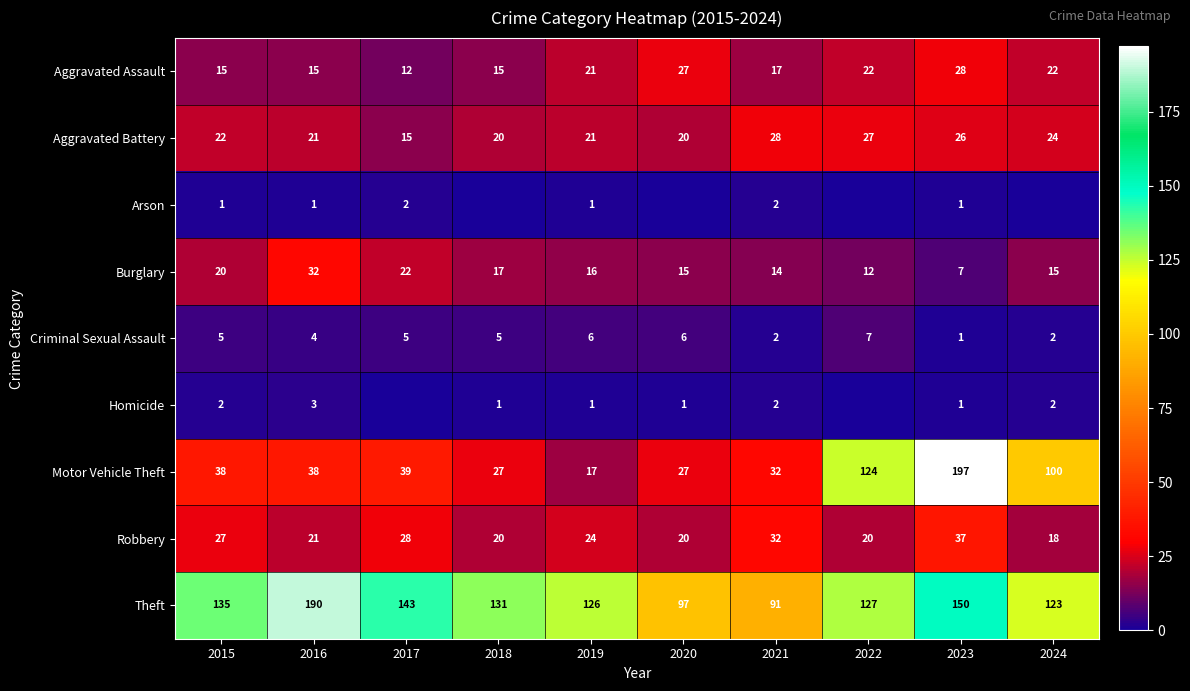

What is the maximum value shown in the chart?

197